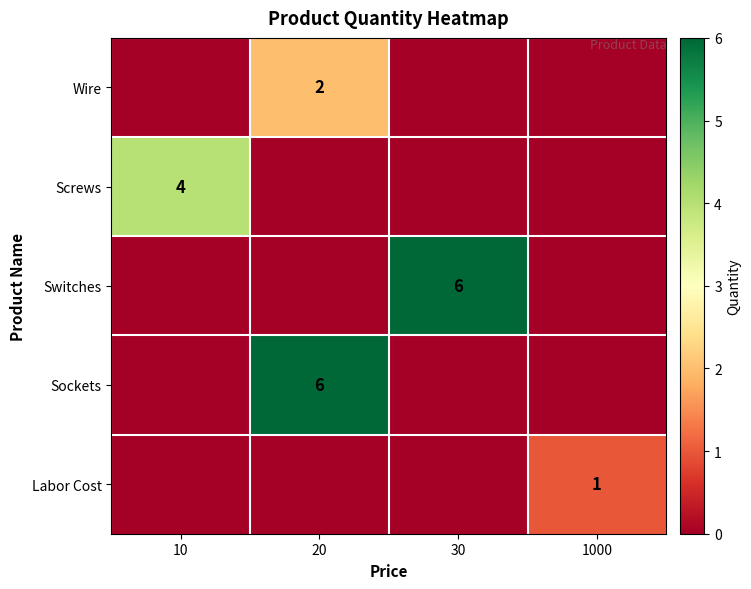

Is it true that Switches equals 3 at 30?

False